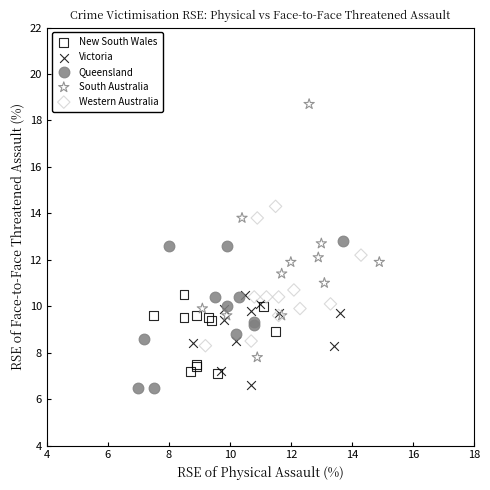

Which series contains the highest Y value?

South Australia